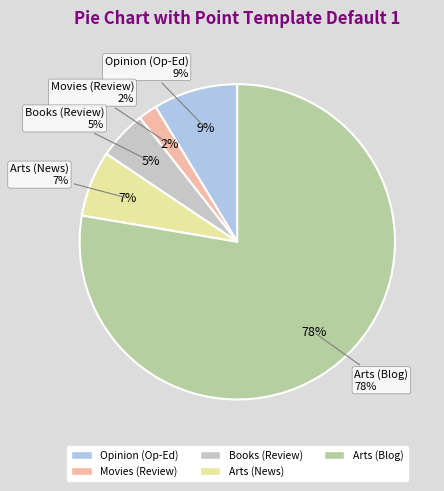

How much of the chart is everything except Arts (News)?

93.2%